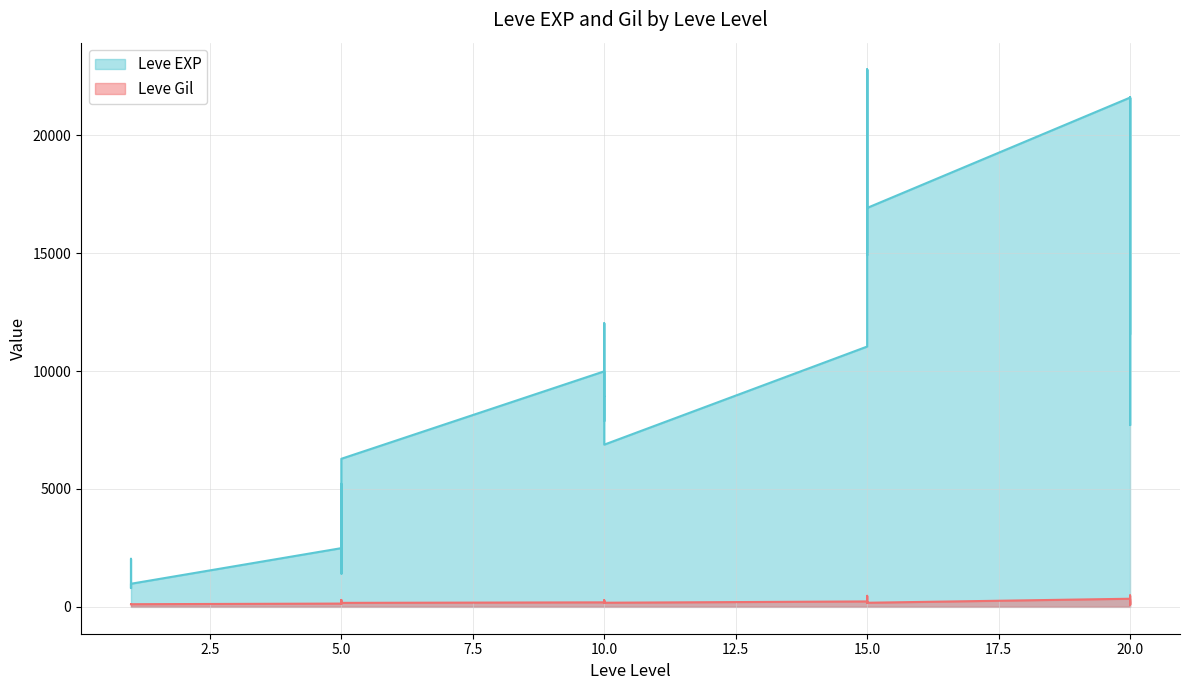

Reading right to left, extract all data points from this chart.

Leve EXP: 21600	7710	21600	17120	11560	21600	16920	16920	22790	14920	22790	11040	6880	8930	7880	12030	8930	9990	6280	3600	1420	5220	1420	2490	980	800	1330	1330	2040	800
Leve Gil: 230	101	281	485	101	344	174	170	234	172	468	230	175	284	168	230	169	191	169	170	140	293	169	139	112	112	115	114	114	113